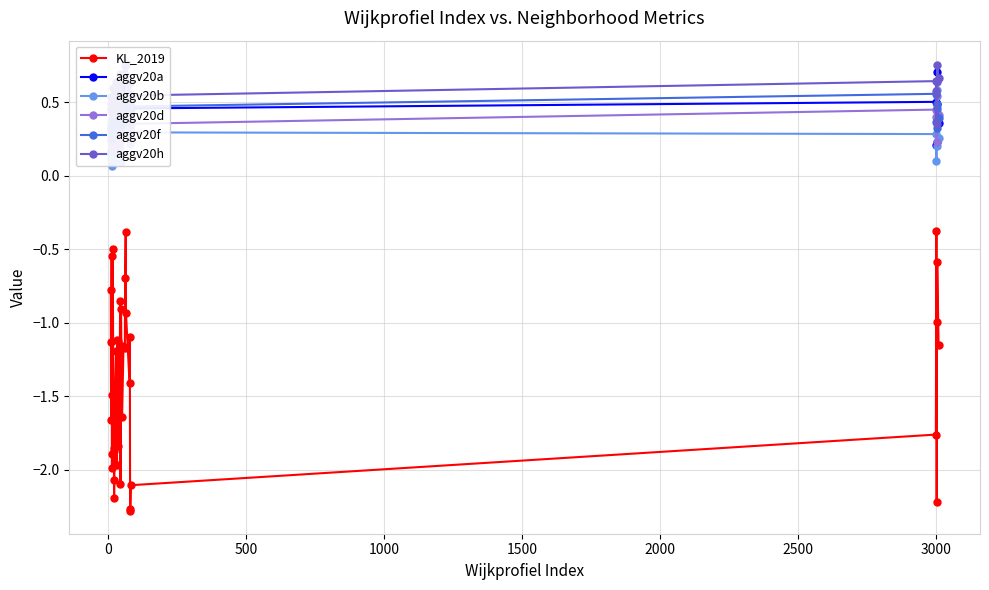

Reading left to right, list all the values displayed in this chart.

KL_2019: -0.8	-1.7	-1.1	-0.5	-2.0	-1.9	-1.5	-0.5	-1.9	-1.9	-2.2	-2.1	-1.7	-1.5	-1.2	-2.0	-1.1	-1.8	-1.1	-1.6	-0.9	-2.1	-0.9	-1.6	-1.2	-1.2	-0.7	-0.4	-0.9	-1.4	-1.1	-2.3	-2.3	-2.1	-1.8	-0.4	-2.2	-1.0	-0.6	-1.2
aggv20a: 0.1	0.3	0.2	0.1	0.2	0.3	0.3	0.1	0.2	0.3	0.3	0.3	0.3	0.4	0.4	0.2	0.5	0.3	0.3	0.3	0.5	0.2	0.2	0.4	0.6	0.6	0.5	0.6	0.6	0.4	0.3	0.4	0.3	0.5	0.5	0.2	0.2	0.5	0.7	0.4
aggv20b: 0.1	0.3	0.1	0.1	0.2	0.2	0.2	0.1	0.2	0.3	0.3	0.3	0.2	0.4	0.3	0.2	0.4	0.2	0.3	0.2	0.3	0.2	0.1	0.4	0.4	0.5	0.4	0.5	0.5	0.3	0.3	0.4	0.2	0.3	0.3	0.1	0.2	0.4	0.6	0.3
aggv20d: 0.3	0.2	0.2	0.2	0.2	0.3	0.2	0.3	0.2	0.2	0.2	0.3	0.2	0.3	0.4	0.3	0.3	0.2	0.2	0.3	0.4	0.2	0.3	0.3	0.4	0.5	0.5	0.5	0.6	0.4	0.3	0.3	0.3	0.4	0.4	0.4	0.2	0.5	0.6	0.4
aggv20f: 0.3	0.5	0.4	0.3	0.4	0.3	0.4	0.3	0.4	0.4	0.4	0.4	0.4	0.4	0.4	0.4	0.4	0.4	0.3	0.4	0.4	0.4	0.3	0.4	0.5	0.5	0.5	0.5	0.5	0.4	0.4	0.4	0.4	0.5	0.6	0.4	0.3	0.5	0.5	0.4
aggv20h: 0.5	0.5	0.5	0.5	0.4	0.5	0.5	0.6	0.5	0.5	0.4	0.5	0.5	0.6	0.6	0.5	0.6	0.5	0.4	0.6	0.7	0.5	0.5	0.6	0.7	0.7	0.7	0.8	0.8	0.6	0.6	0.5	0.4	0.5	0.6	0.6	0.3	0.6	0.8	0.7